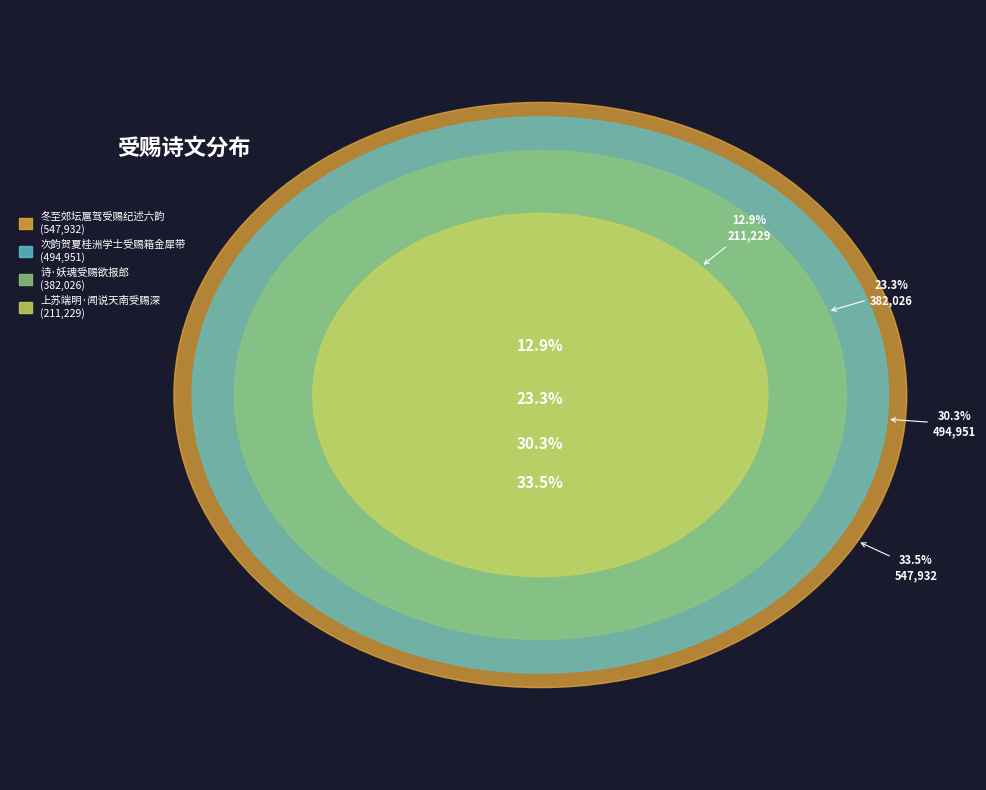

Do 上苏端明·闻说天南受赐深 and 诗·妖魂受赐欲报郎 together represent more than half of the pie?

No